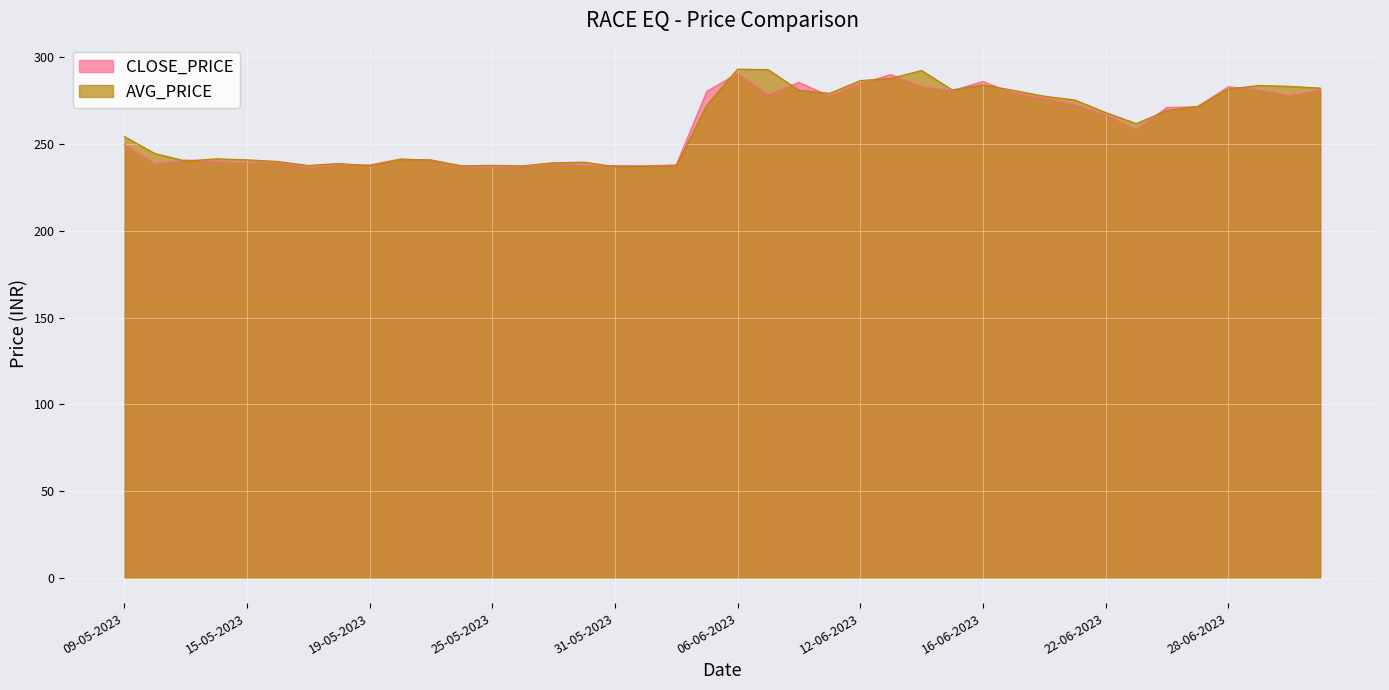

What is the difference between the maximum and minimum values in the AVG_PRICE series?

56.2